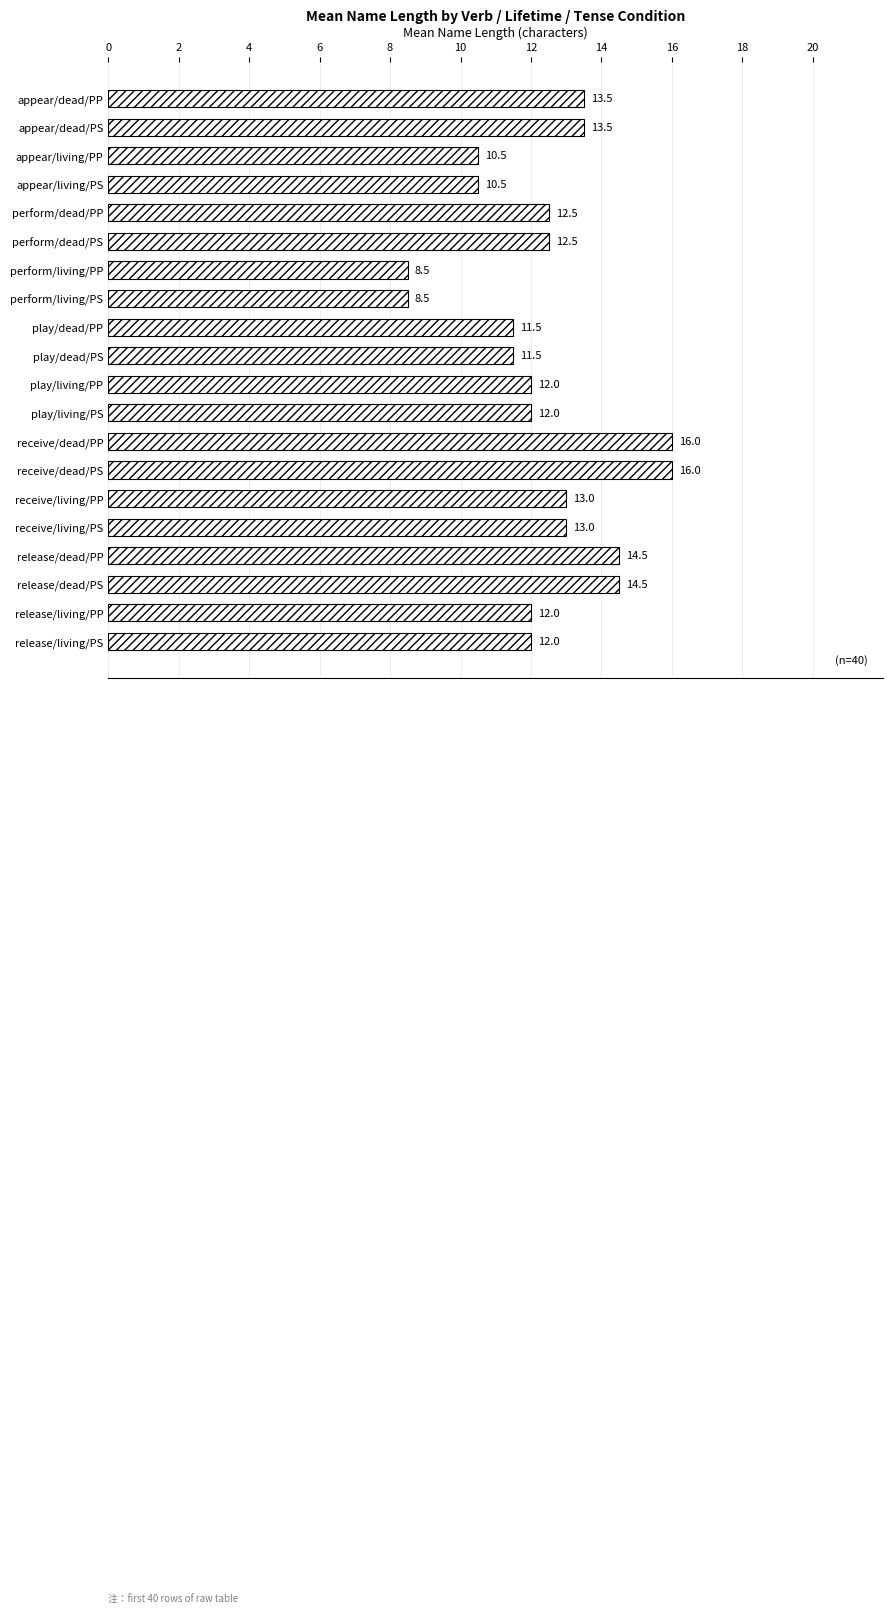

What is the value of the 14th bar from the top?

16.0